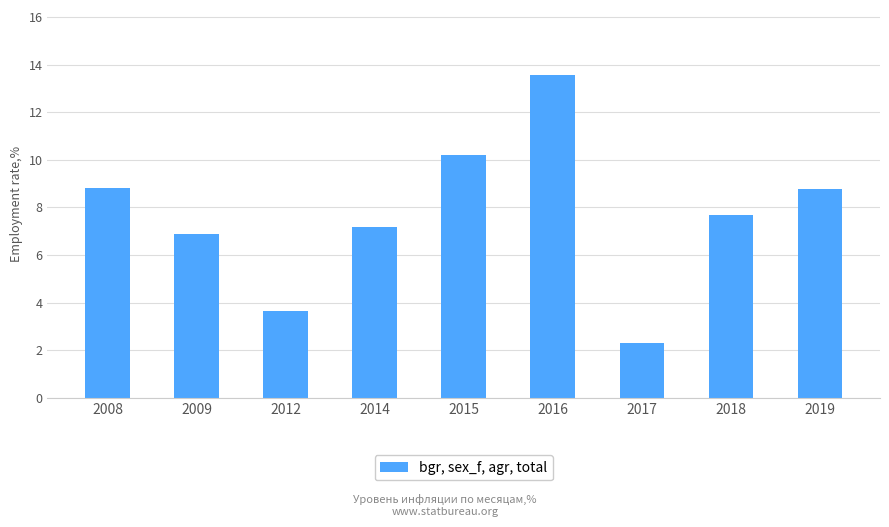

Is it true that the value at 2017 is 2.3?

True